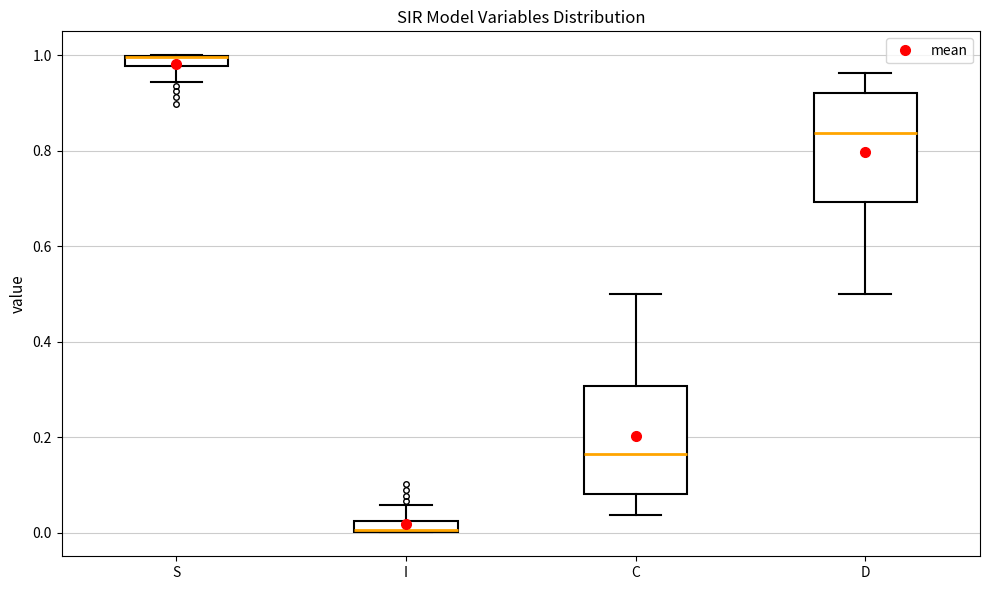

Where is the lower edge of the box for I on the y-axis? The values are not printed on the chart, so give them approximately, as read against the axis.

0.00